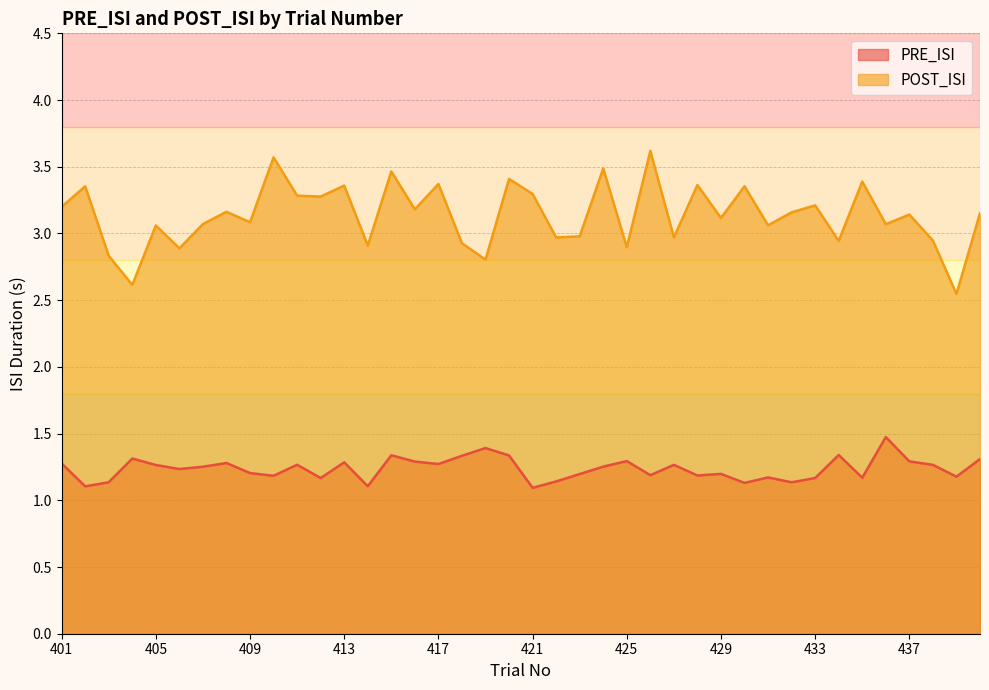

What are all the series names shown in the legend?

PRE_ISI, POST_ISI